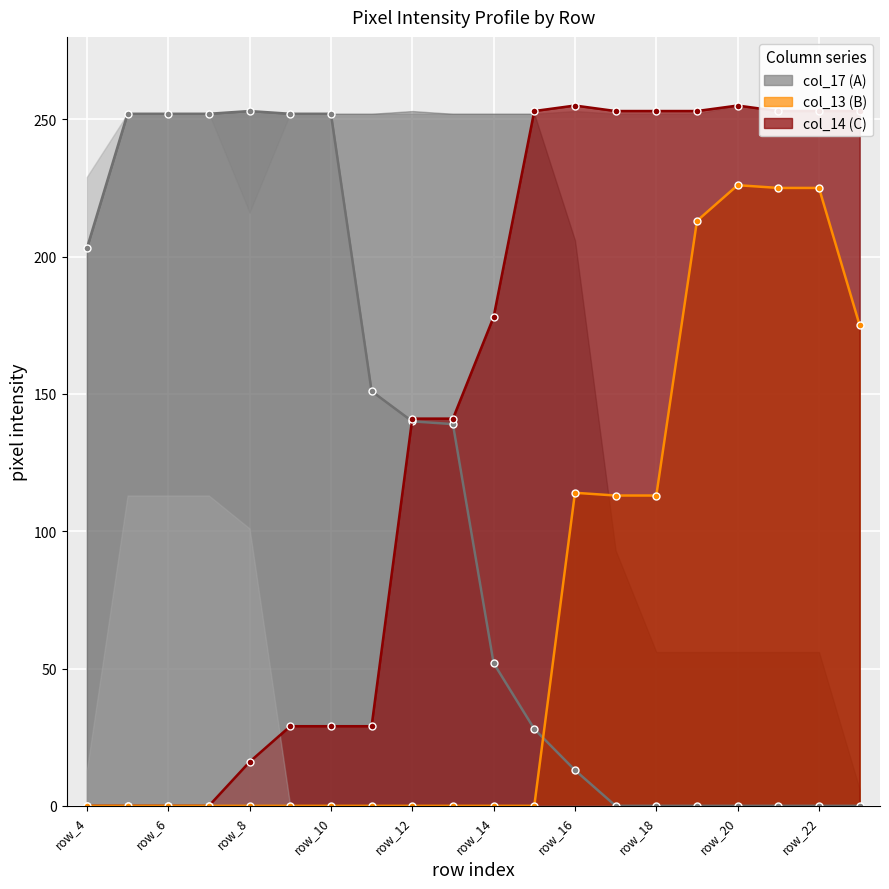

At how many categories does at least one series exceed 242?

15